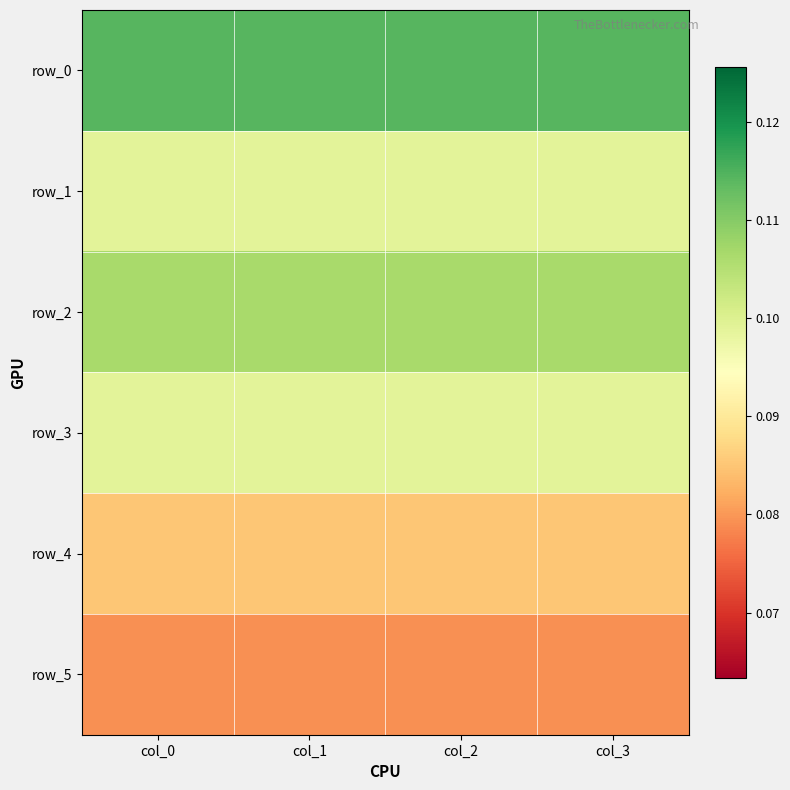

Read the row_1 value at col_2.

0.1